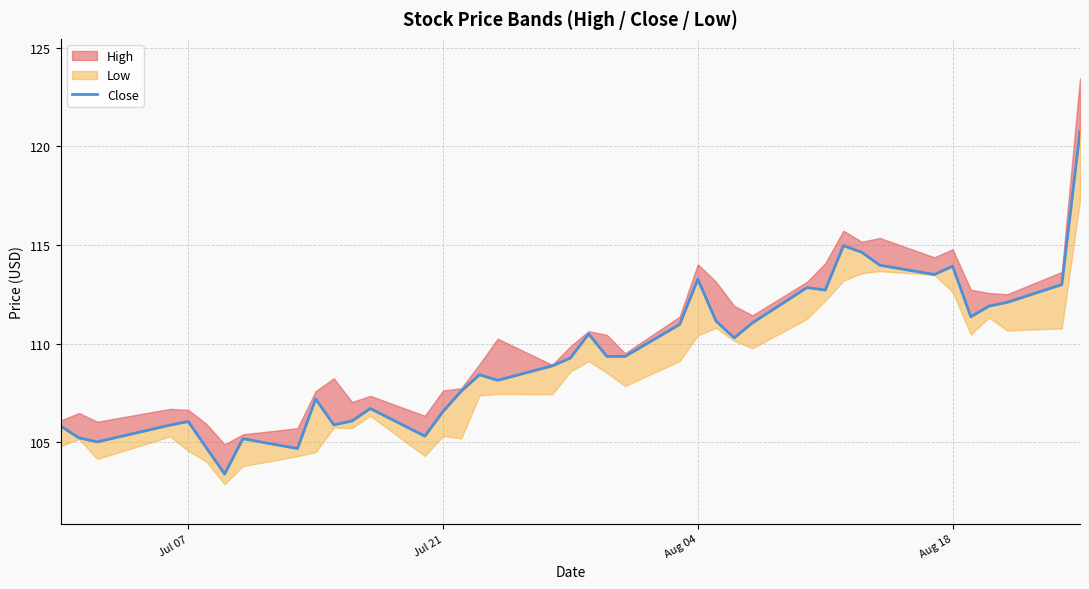

The value at 32 is 60.7. True or false?

False